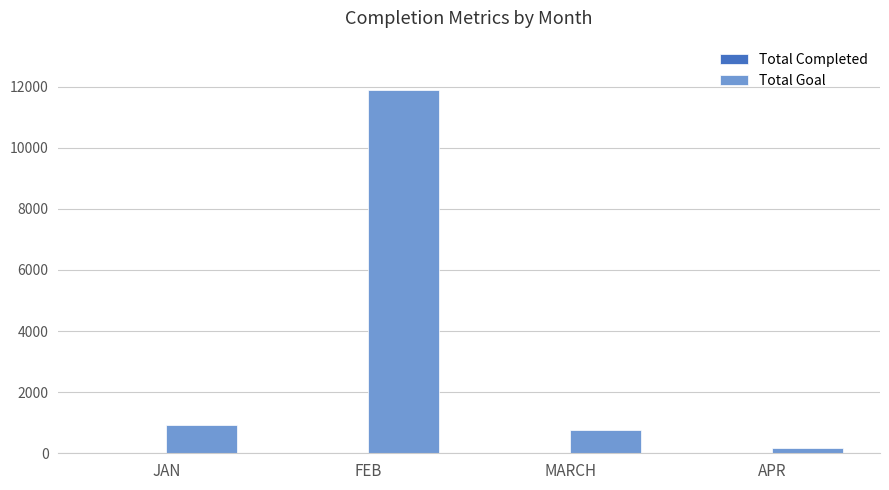

The Total Goal series shows 3095 at FEB. True or false?

False